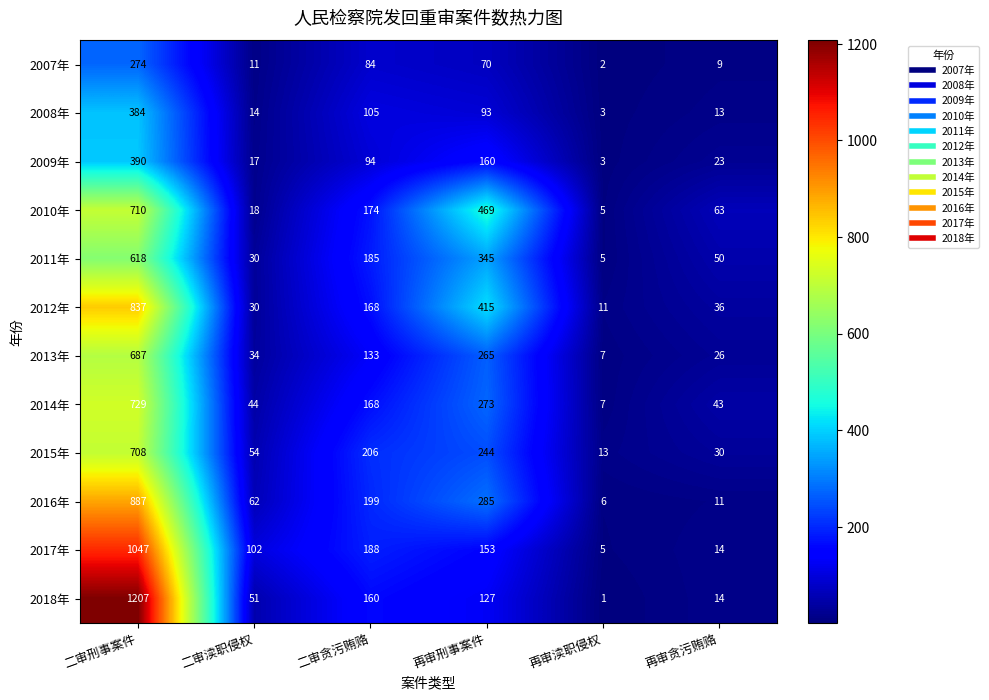

Rank the series at 二审刑事案件 from lowest to highest value.

2007年, 2008年, 2009年, 2011年, 2013年, 2015年, 2010年, 2014年, 2012年, 2016年, 2017年, 2018年